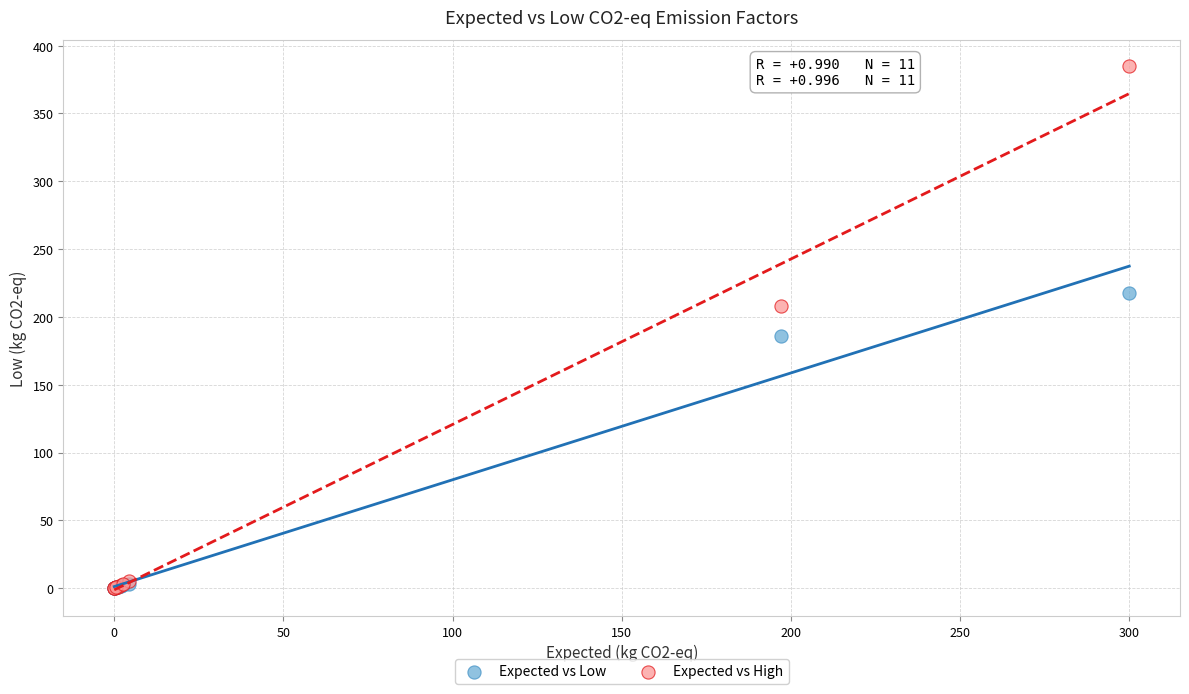

Which series has the largest Y range (max minus min)?

Expected vs High